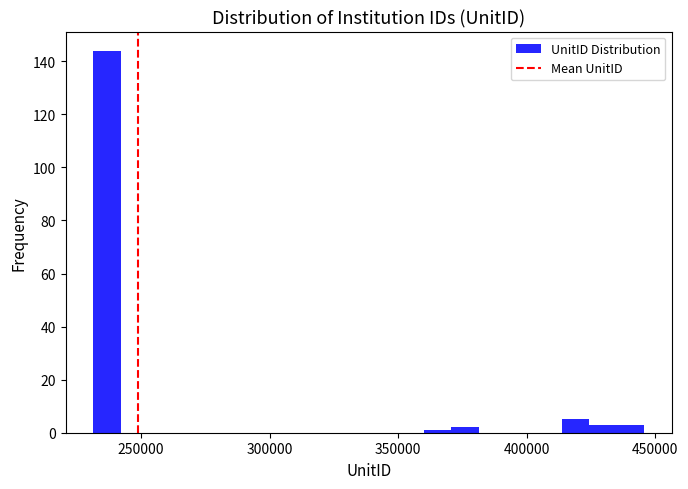

Read against the x-axis, roughly where is the centre of the tallest bar?

235000